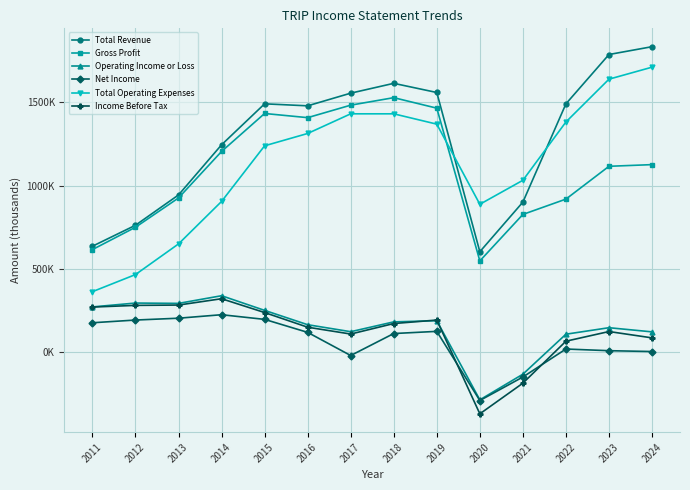

What are all the series names shown in the legend?

Total Revenue, Gross Profit, Operating Income or Loss, Net Income, Total Operating Expenses, Income Before Tax